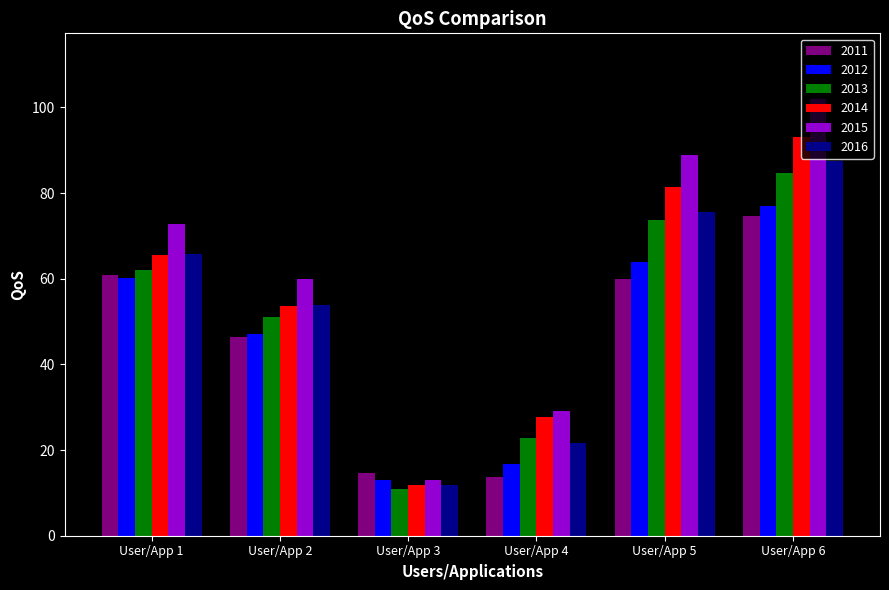

Rank the categories by 2016 value from lowest to highest.

User/App 3, User/App 4, User/App 2, User/App 1, User/App 5, User/App 6